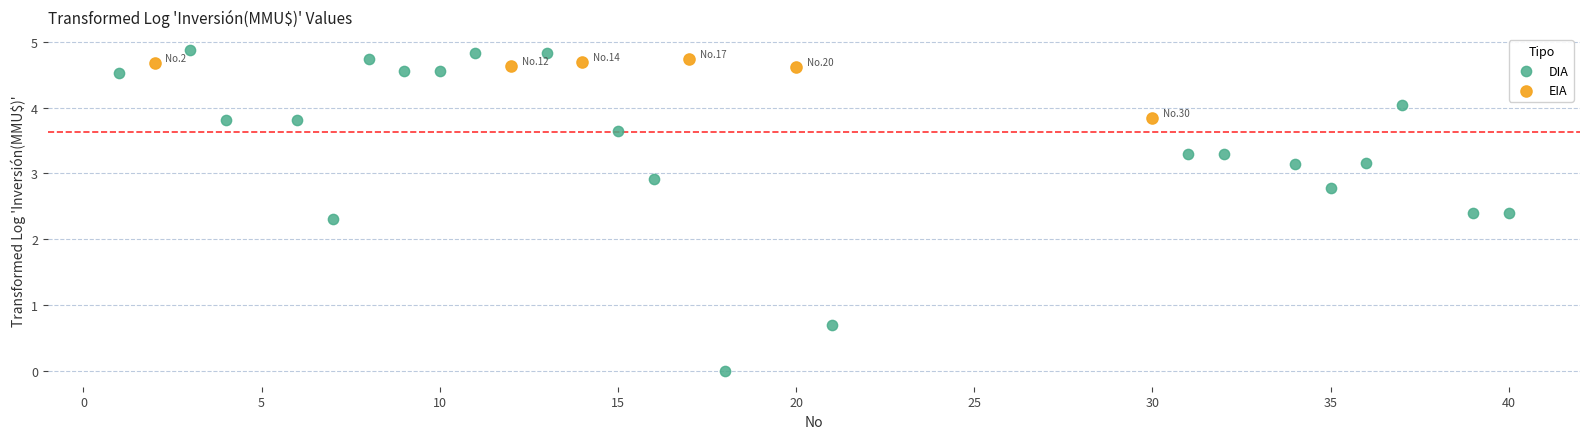

Which series contains the lowest Y value?

DIA